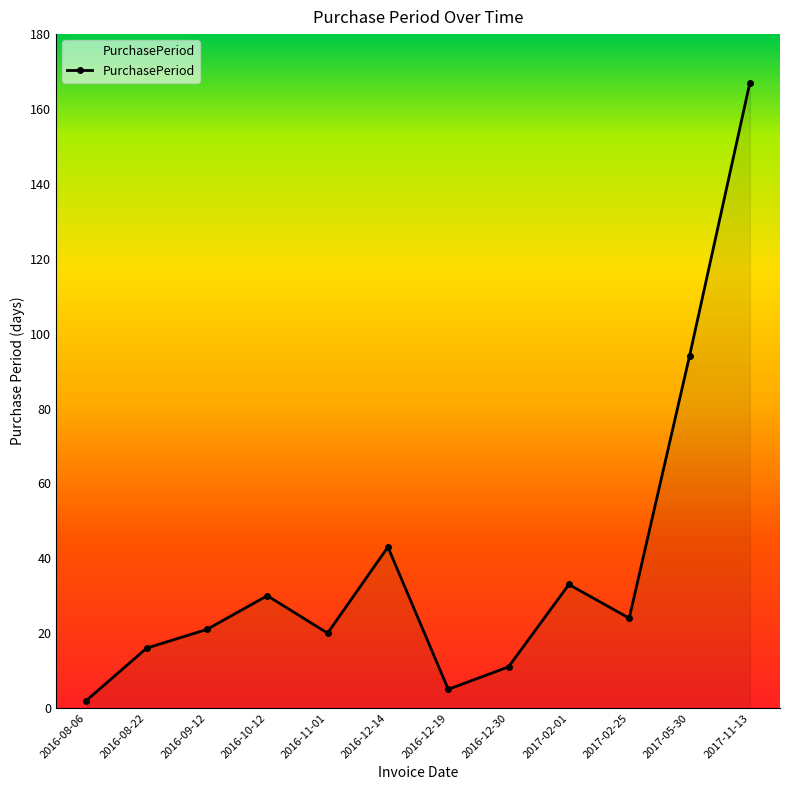

What is the average value?

39